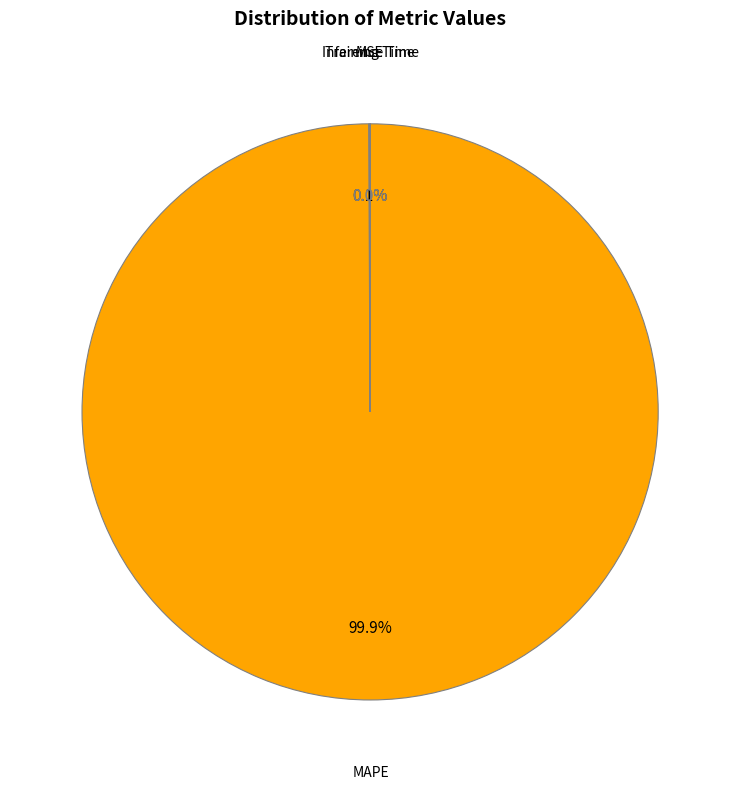

Which category has the biggest portion of the pie?

MAPE